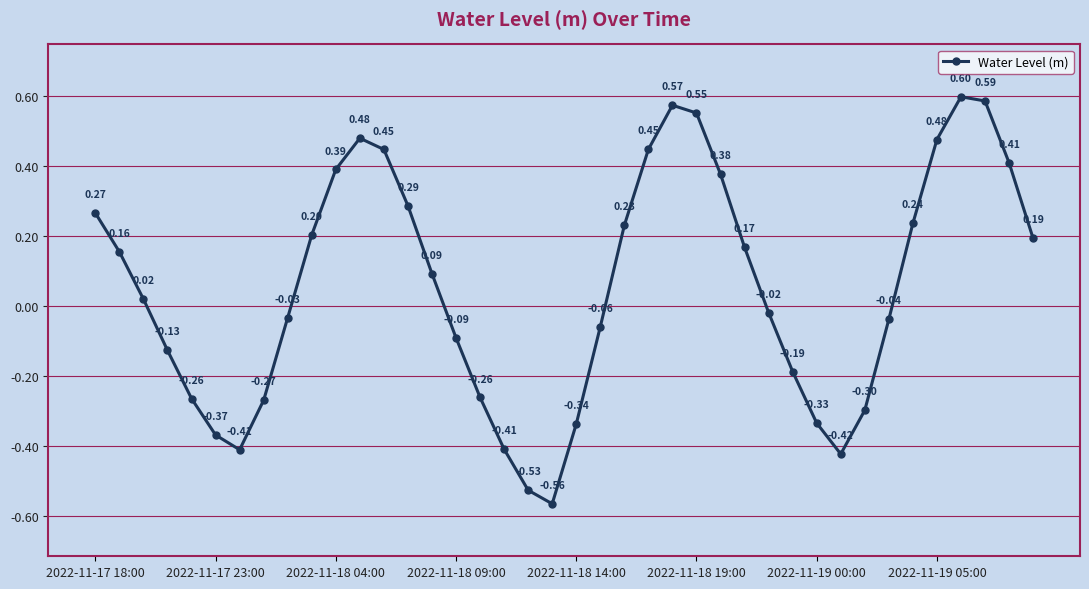

What is the sum of all values?

2.2